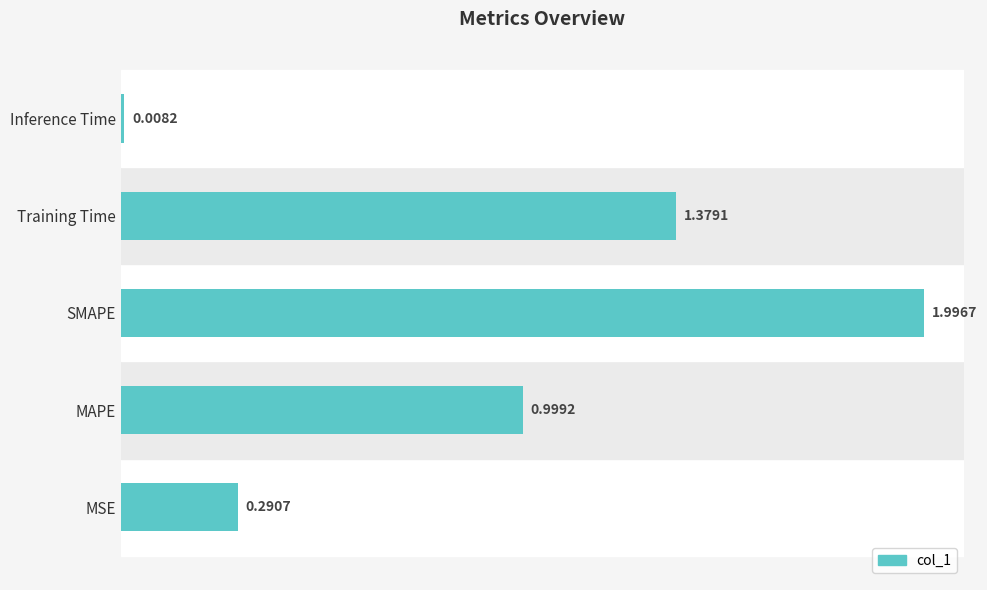

What is the maximum value shown in the chart?

2.0